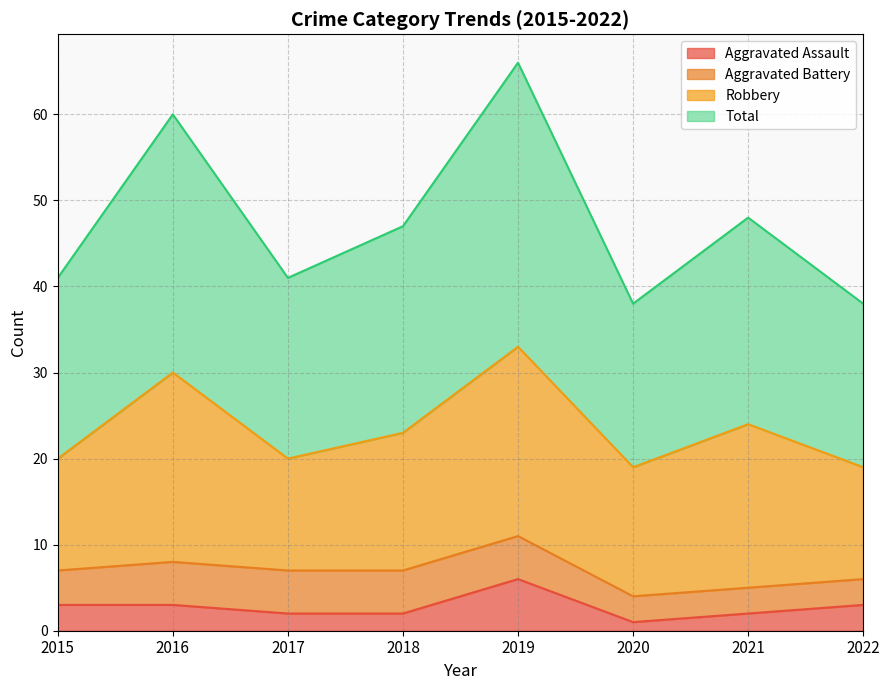

Is it true that Aggravated Assault equals 5 at 2016?

False